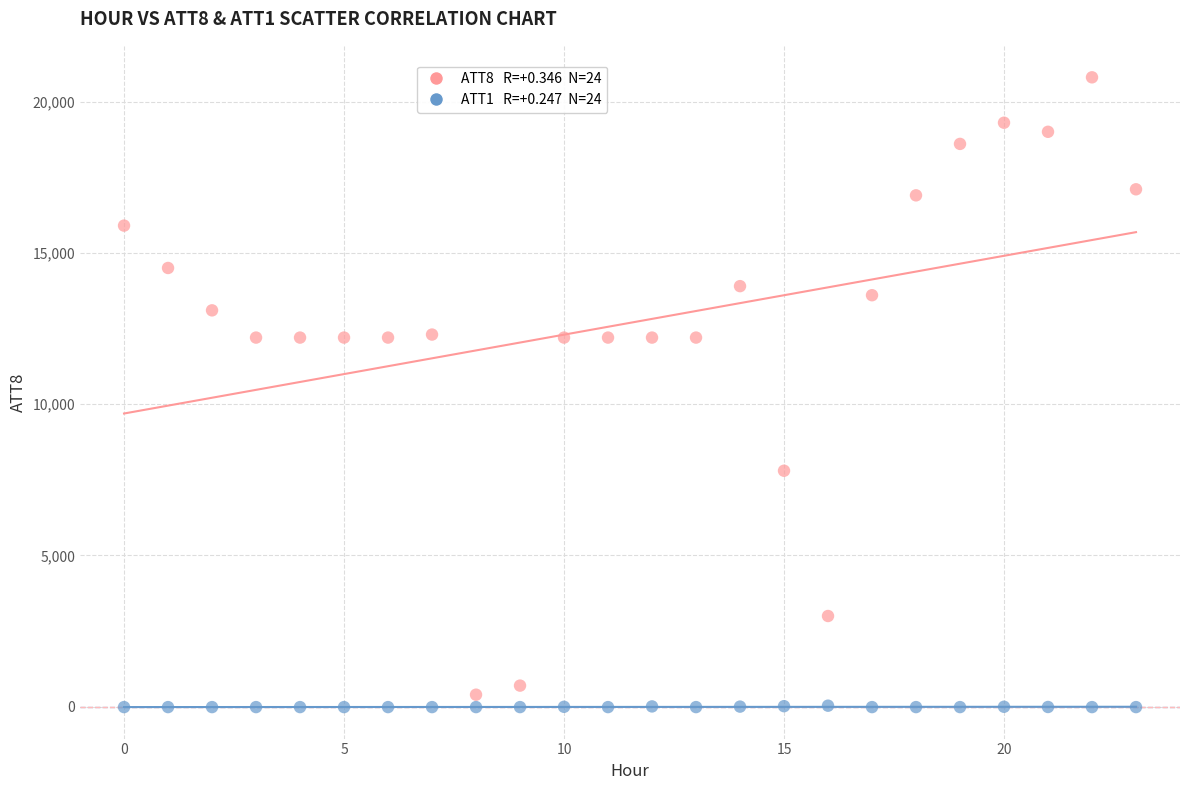

Across all data points, what is the range of Y values (max minus min)?

20810.0